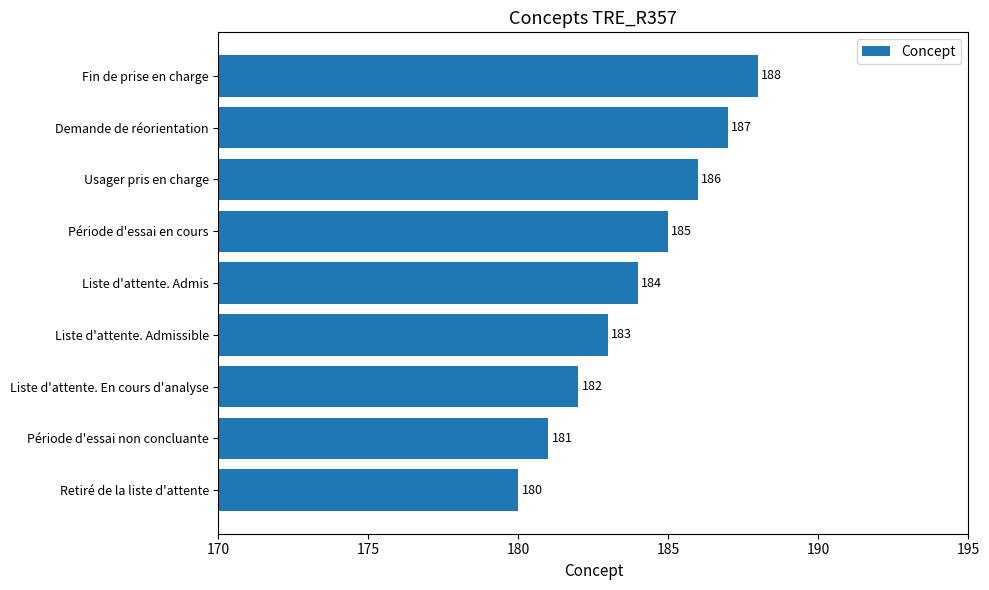

Reading bottom to top, transcribe all the data shown in this chart.

Retiré de la liste d'attente=180	Période d'essai non concluante=181	Liste d'attente. En cours d'analyse=182	Liste d'attente. Admissible=183	Liste d'attente. Admis=184	Période d'essai en cours=185	Usager pris en charge=186	Demande de réorientation=187	Fin de prise en charge=188